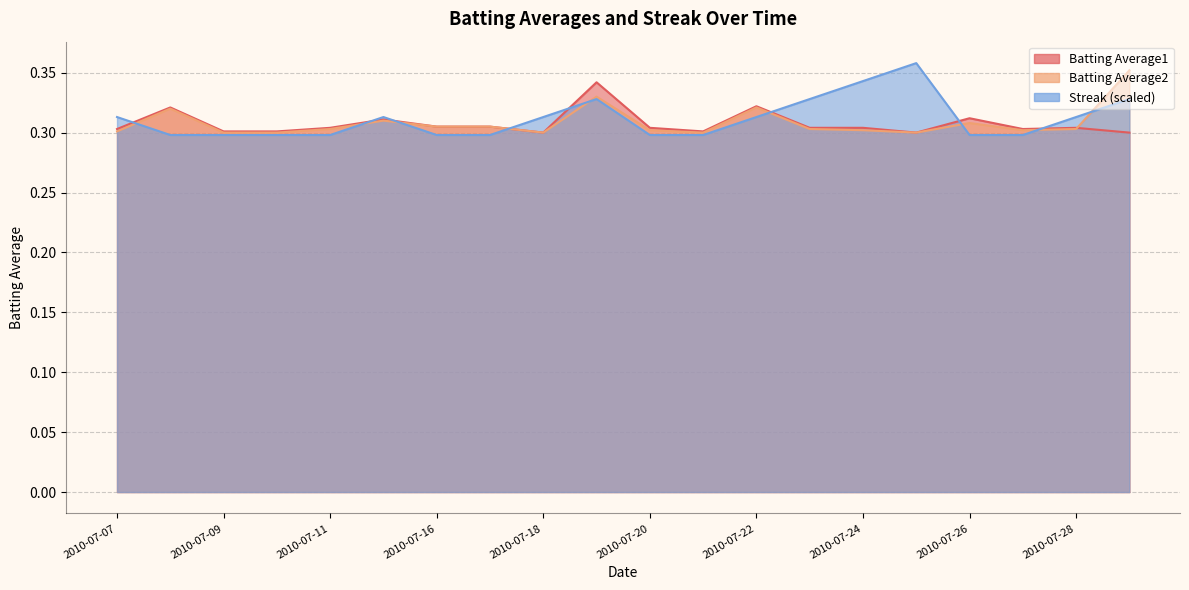

Which series ends up on top after the final intersection of Streak and Batting Average2?

Batting Average2